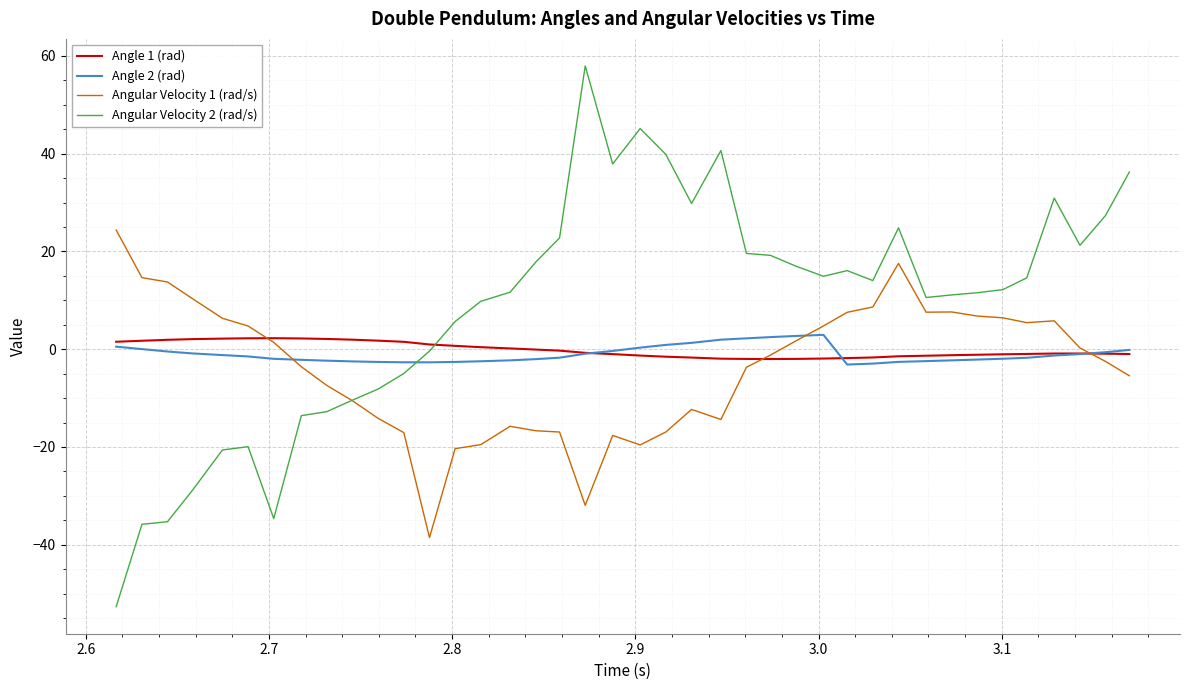

True or false: Angle 1 (rad) and Angular Velocity 2 (rad/s) intersect in this chart.

True